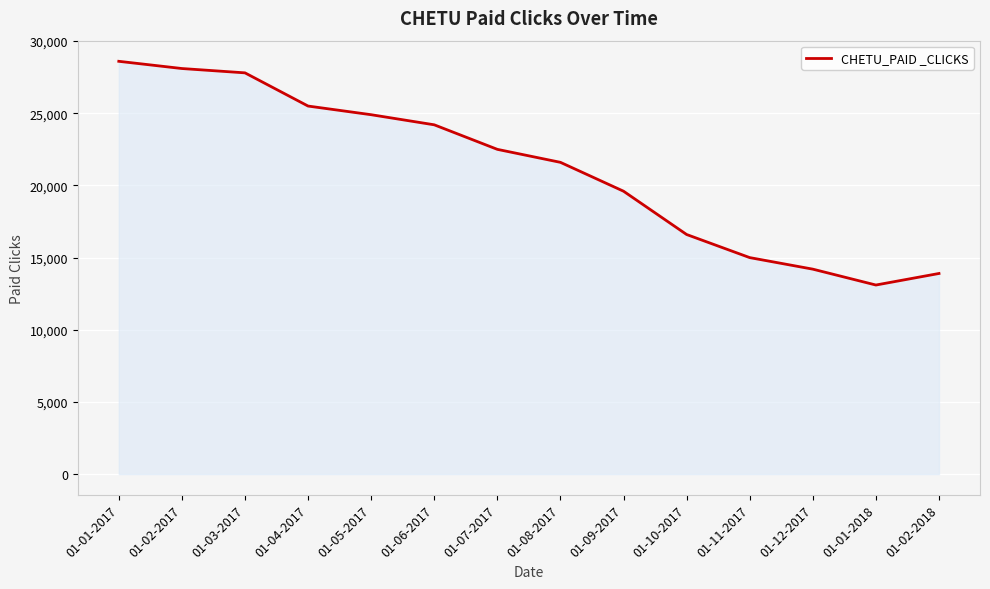

Does the chart have visible grid lines?

Yes